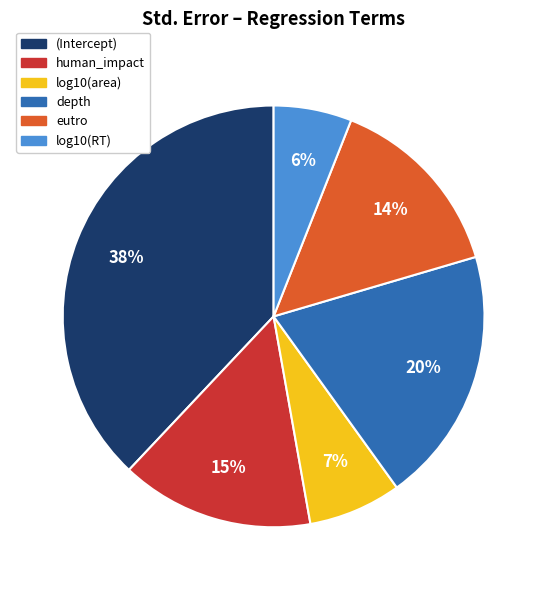

To the nearest percent, what is the difference between the largest and smallest slice percentages?

32%